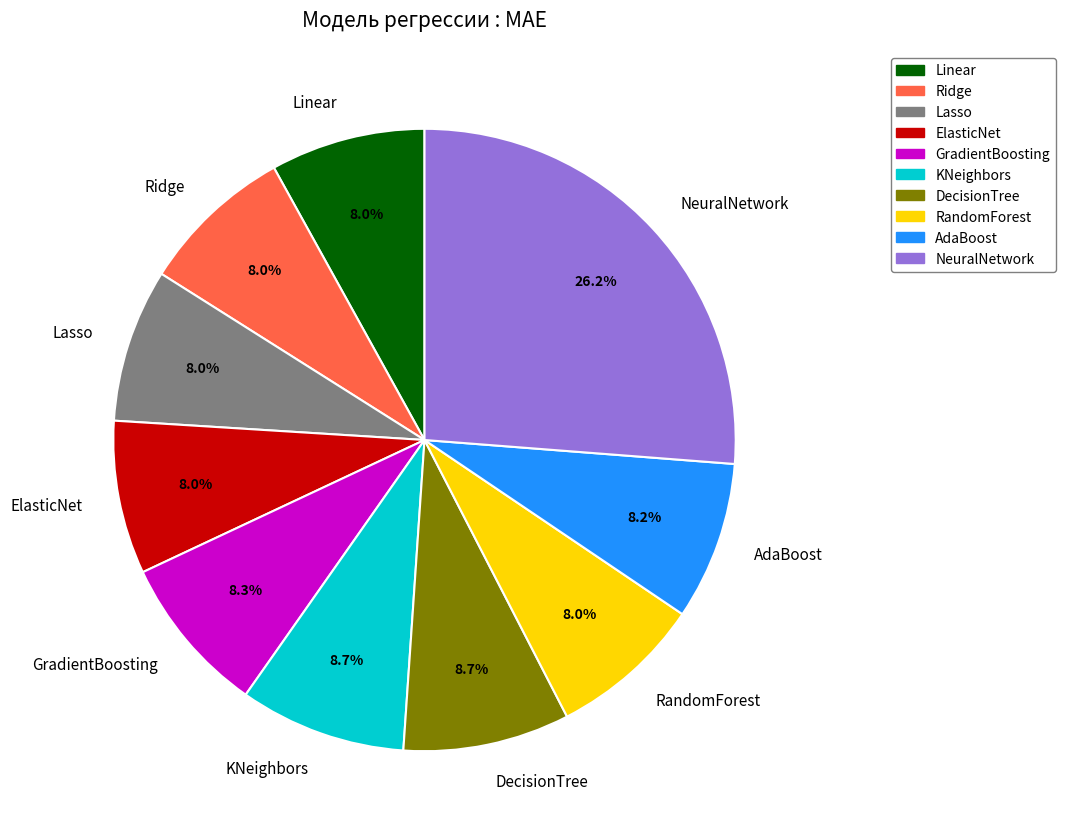

How many segments does this pie chart have?

10